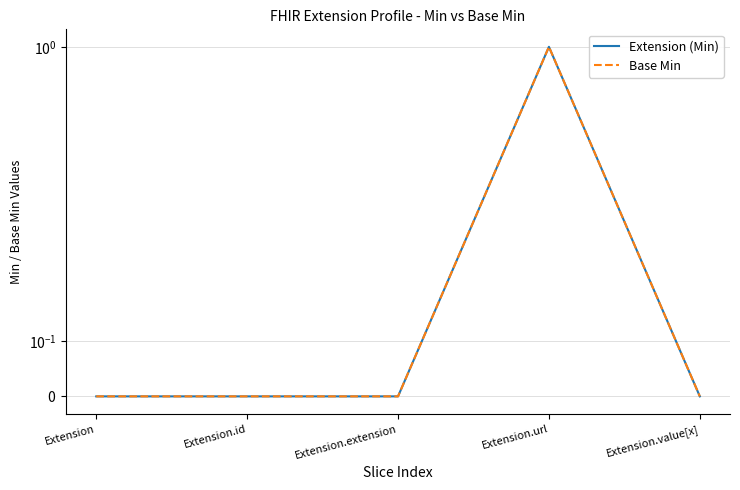

Between Extension and Extension.value[x], which series saw the biggest shift?

Extension (Min)